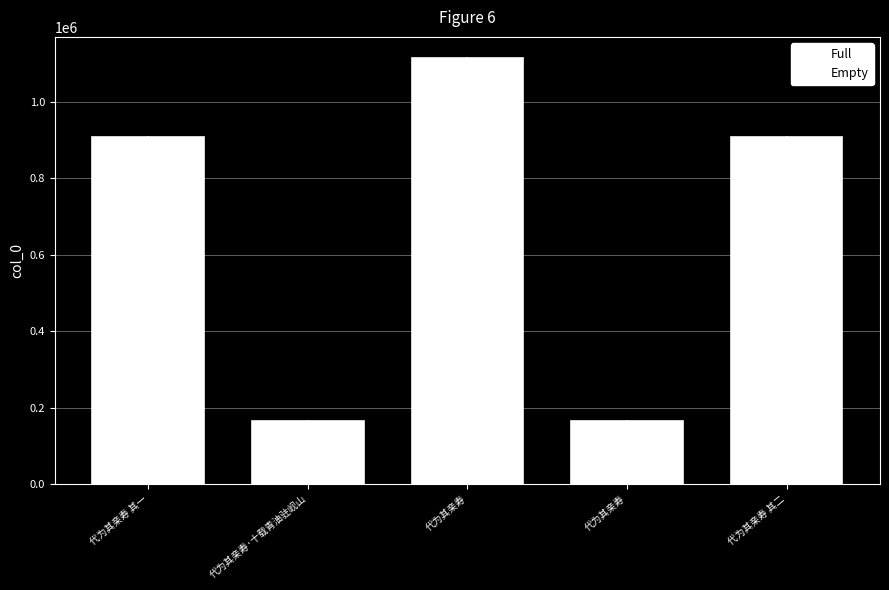

Count the number of categories in the chart.

5